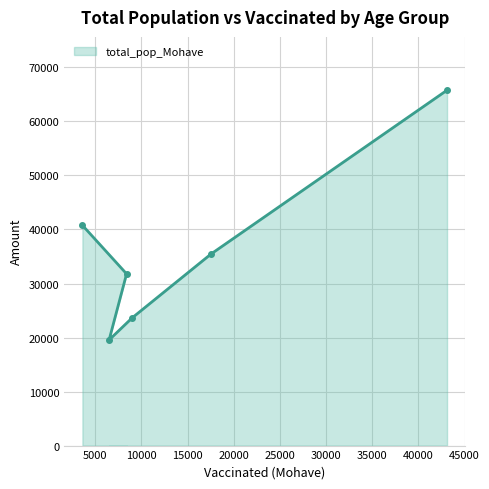

Reading right to left, list all the values displayed in this chart.

65780	35466	23629	31783	19550	40777